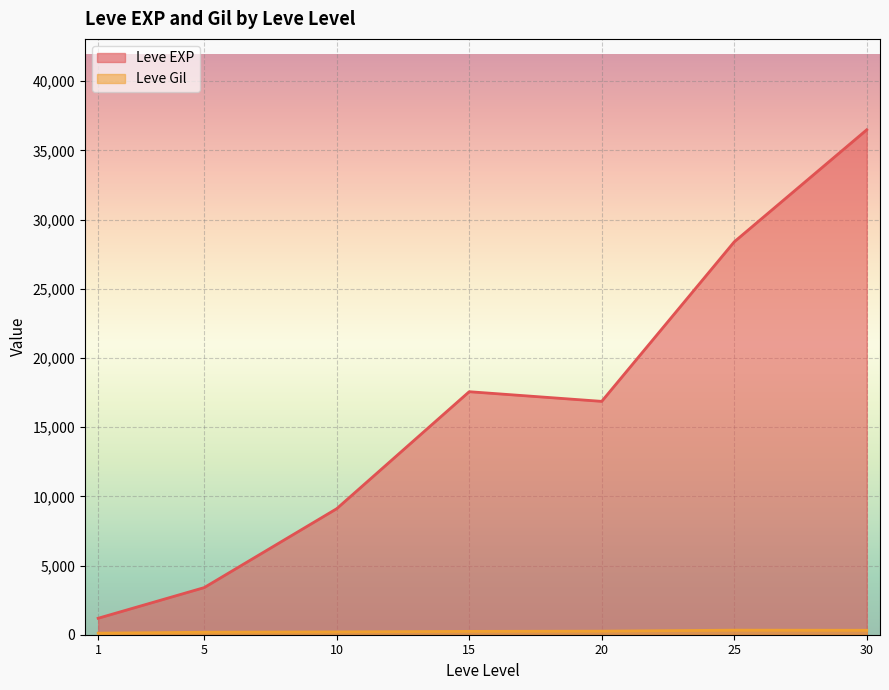

At which category is the sum across all series the highest?

30